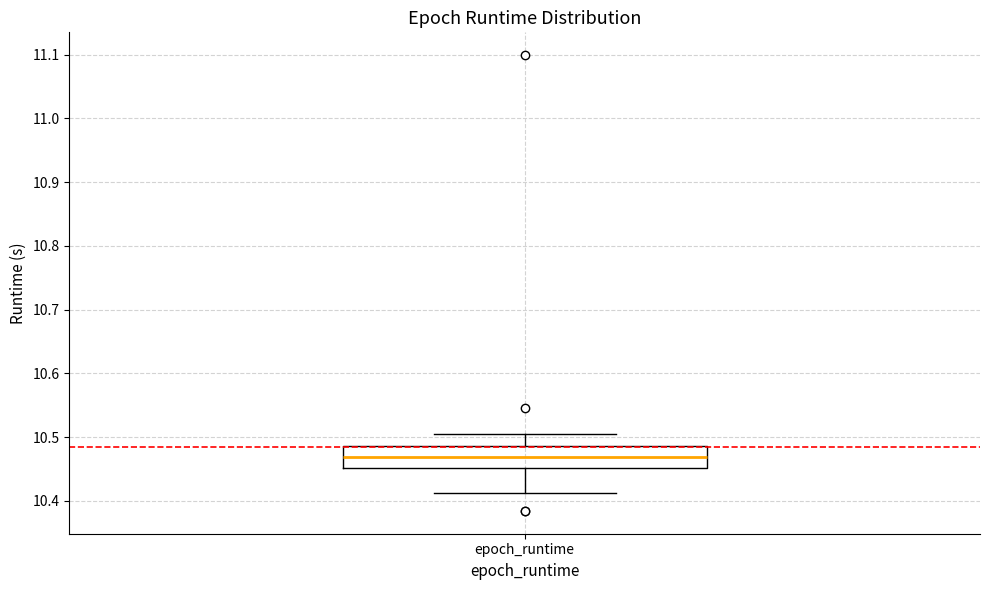

Where is the lower edge of the box for epoch_runtime on the y-axis? The values are not printed on the chart, so give them approximately, as read against the axis.

10.45